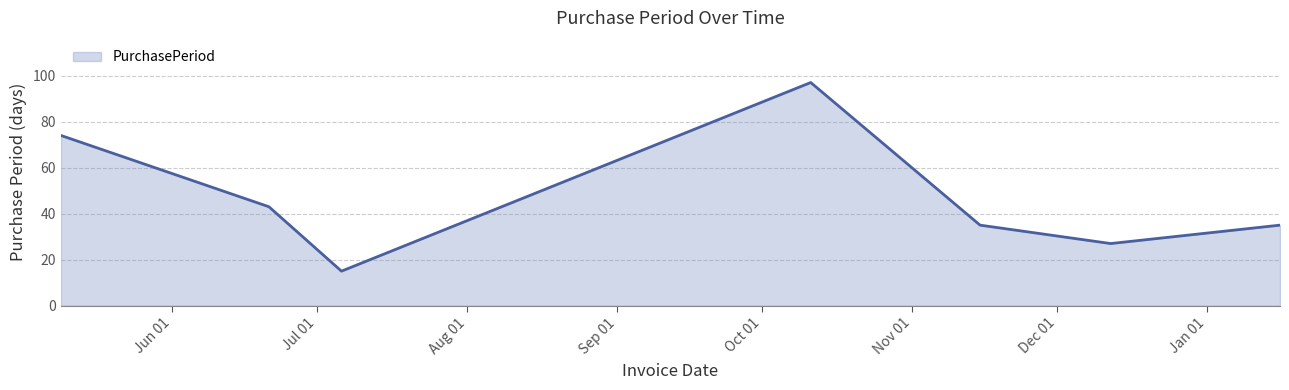

What is the smallest value displayed?

15